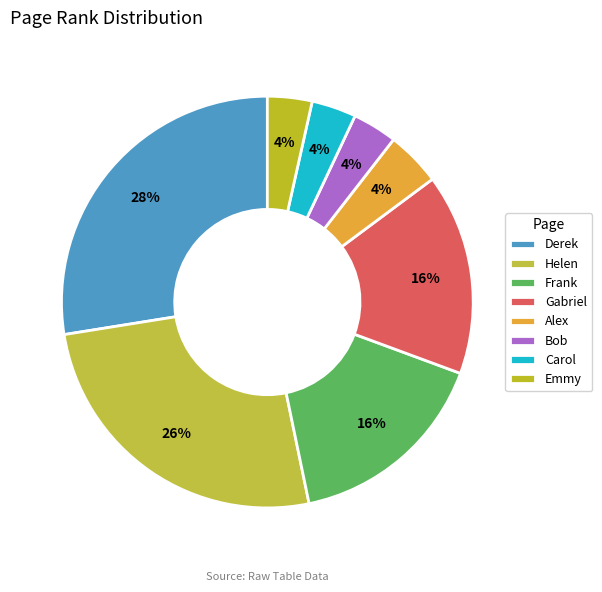

How many segments does this pie chart have?

8